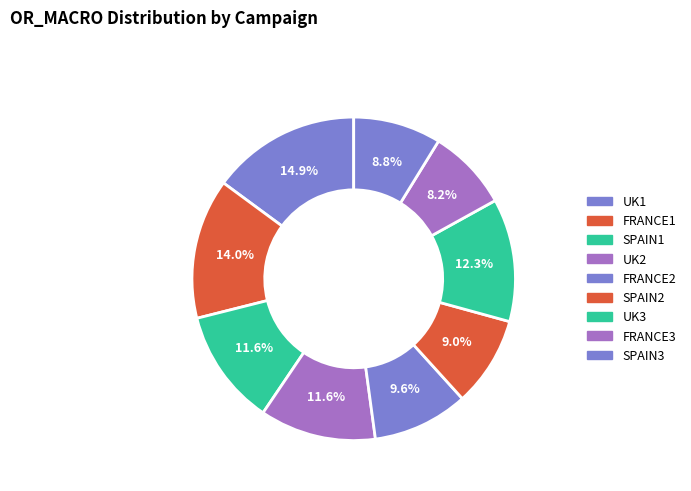

Which category has the biggest portion of the pie?

UK1